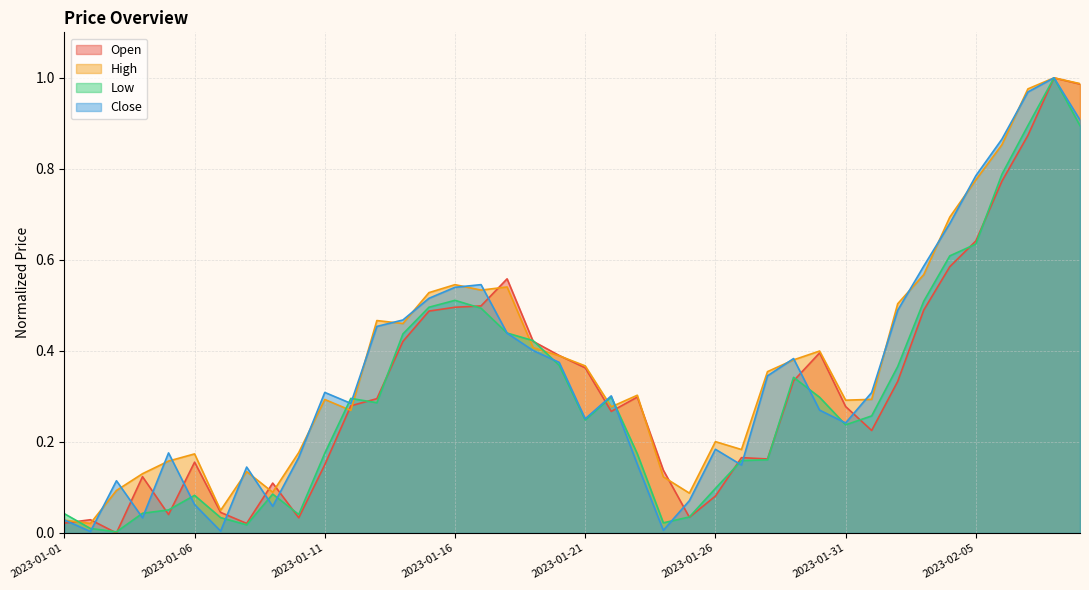

Which series has the largest total across all categories?

High